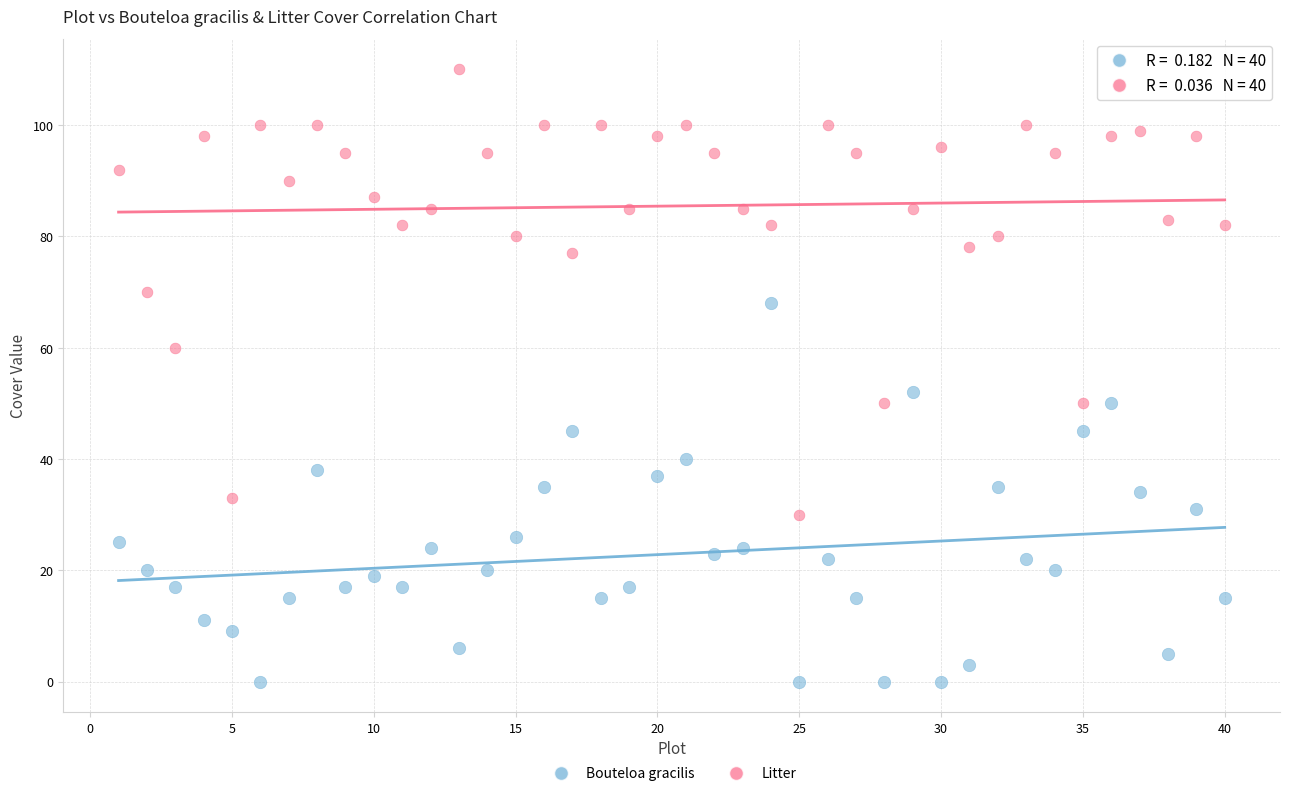

Across all data points, what is the range of Y values (max minus min)?

110